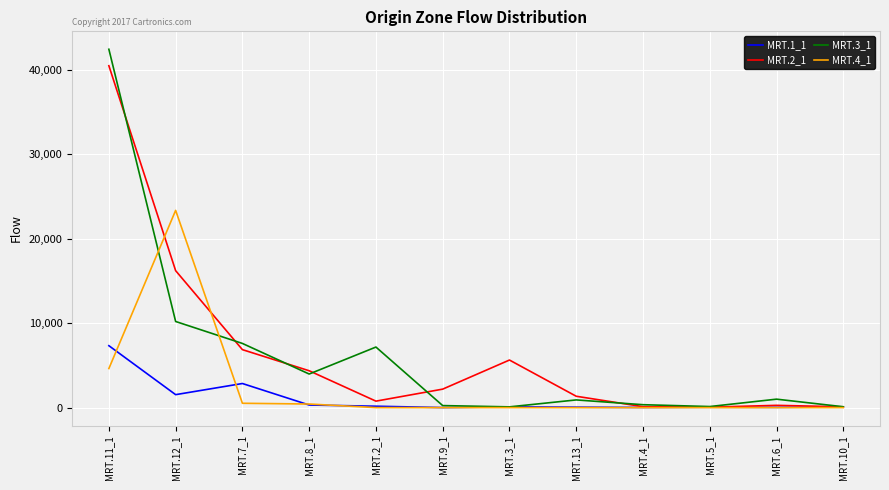

At which category does MRT.3_1 reach its first local valley?

MRT.8_1